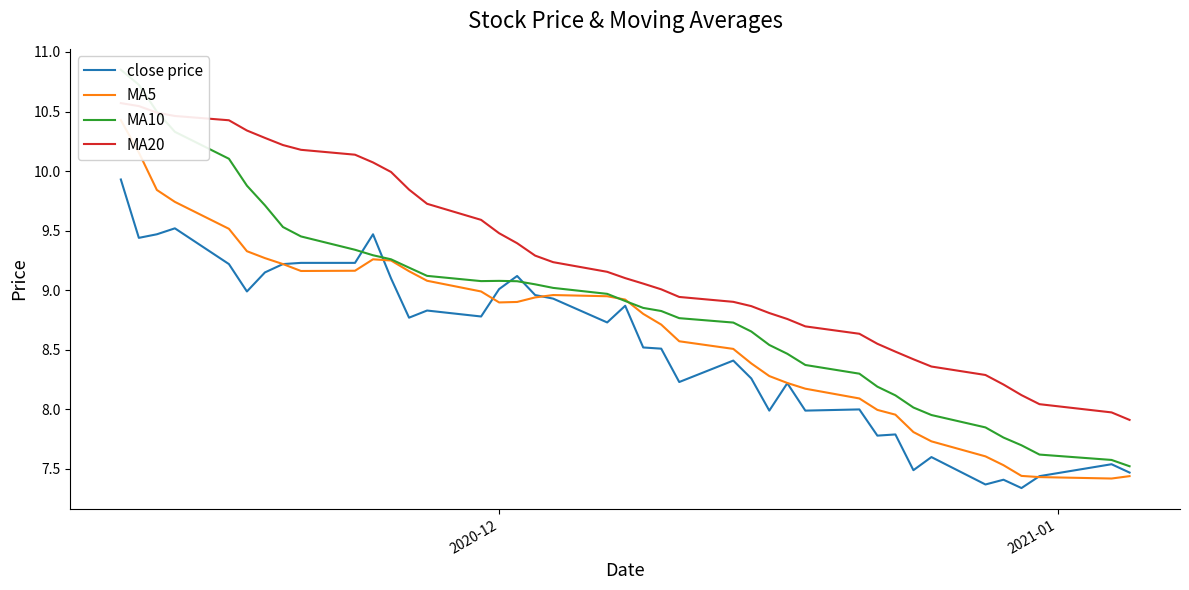

What is the maximum value for close price?

9.9